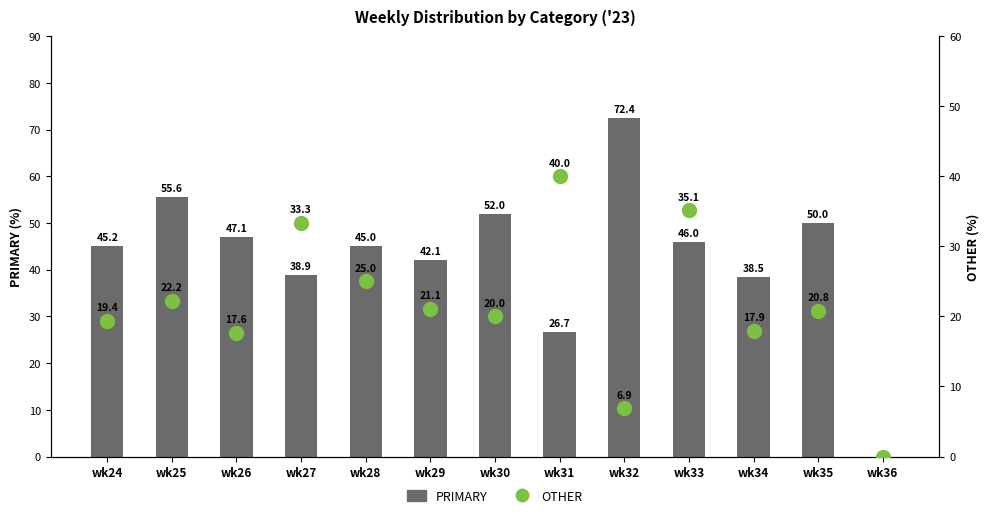

What is the difference between the maximum and second lowest values in the PRIMARY series?

45.7